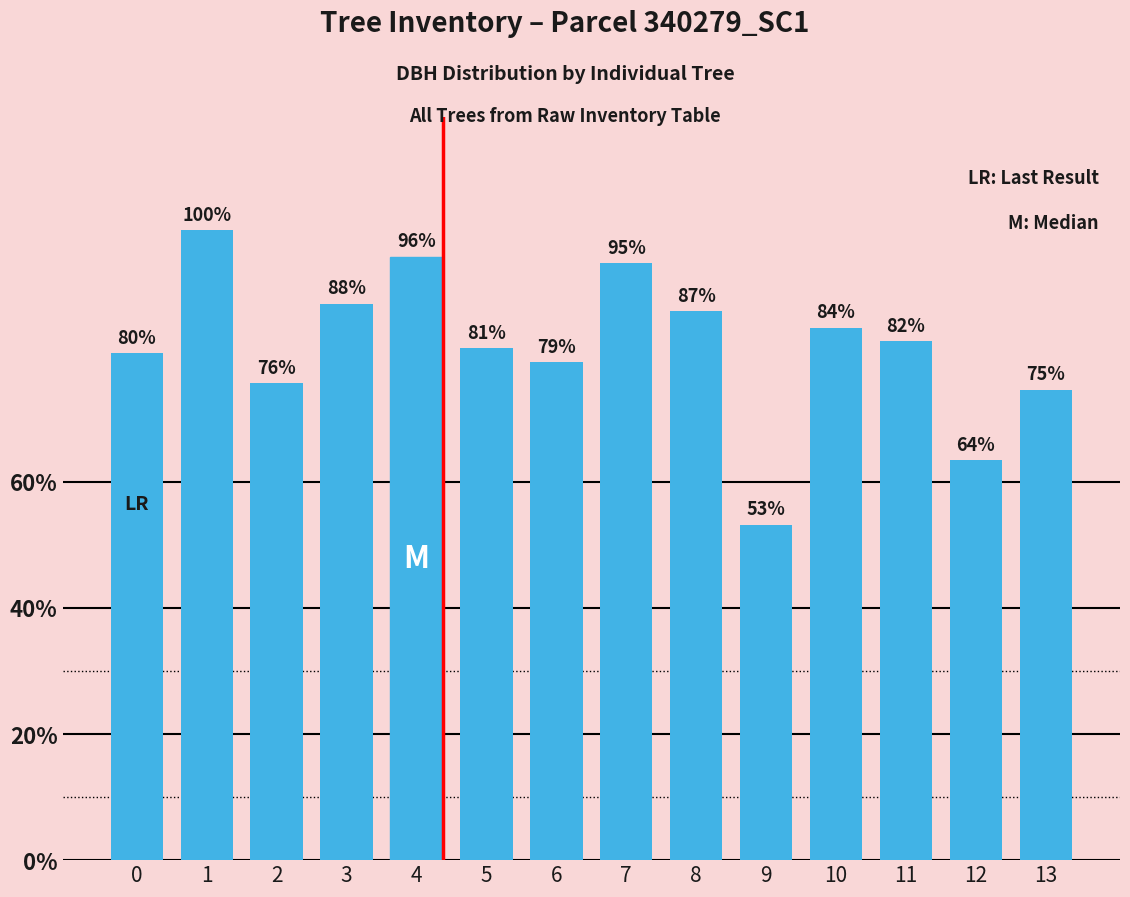

List the labels in order of value, smallest first.

9, 12, 13, 2, 6, 0, 5, 11, 10, 8, 3, 7, 4, 1